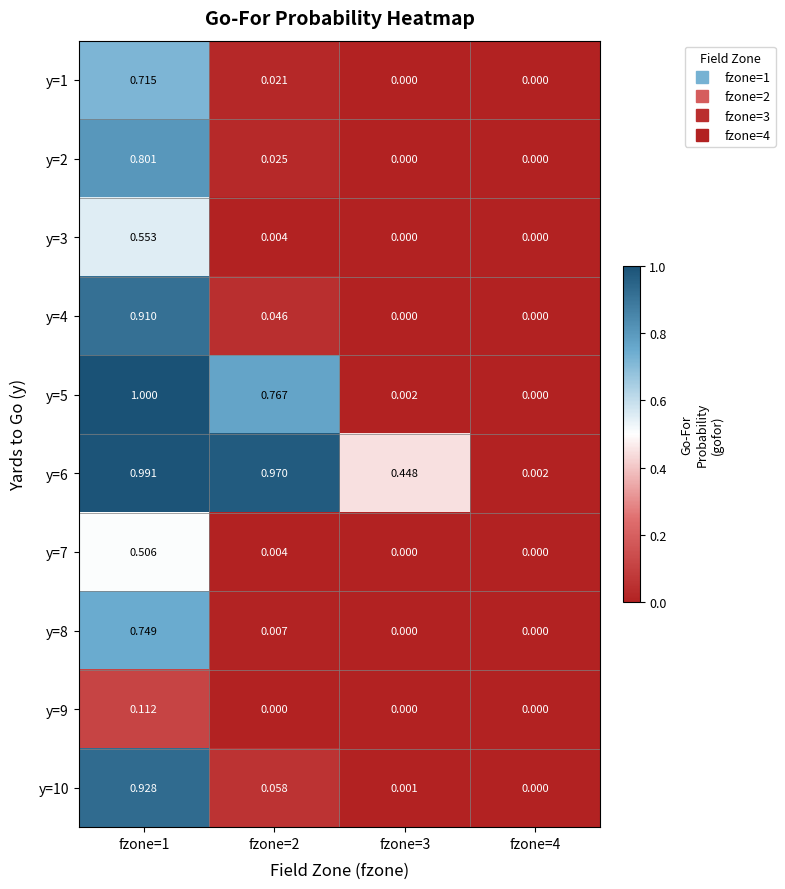

Is the value of y=8 at fzone=2 greater than the value of y=5 at fzone=1?

No